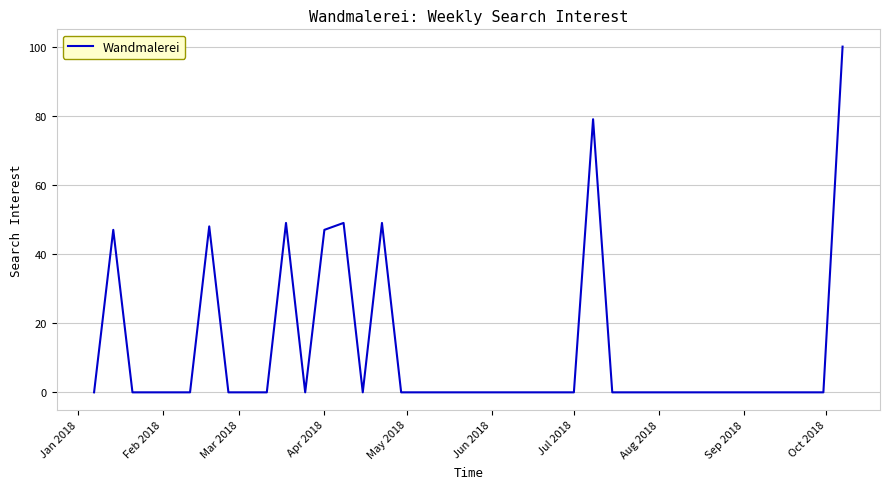

What is the greatest value displayed?

100